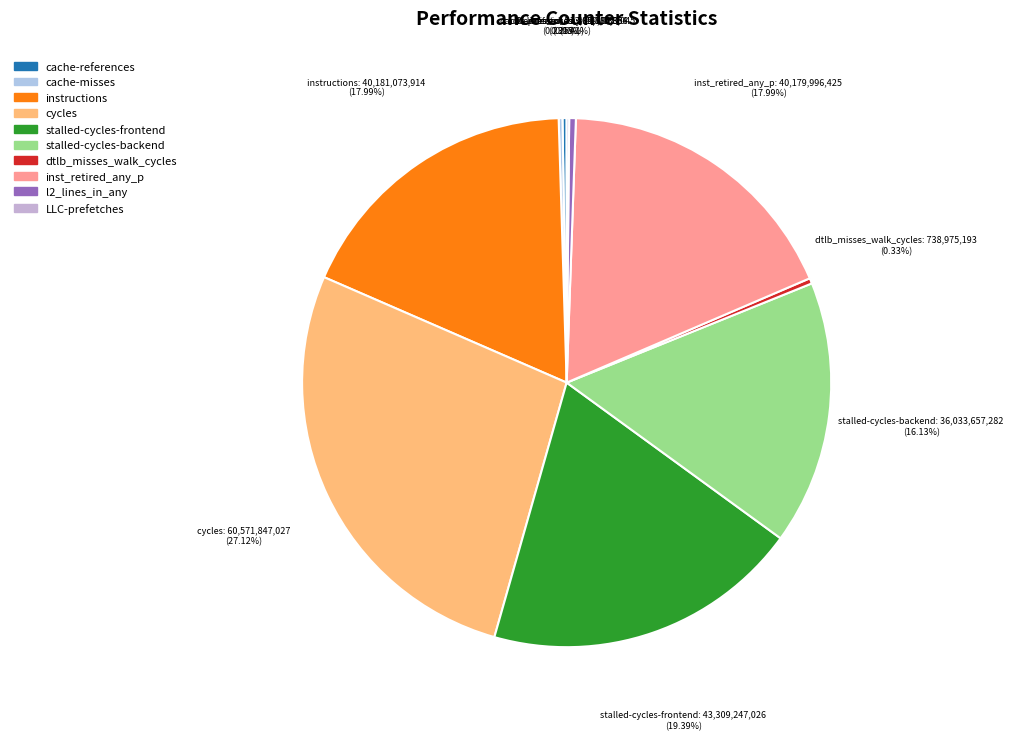

Does stalled-cycles-frontend represent more than half of the total?

No